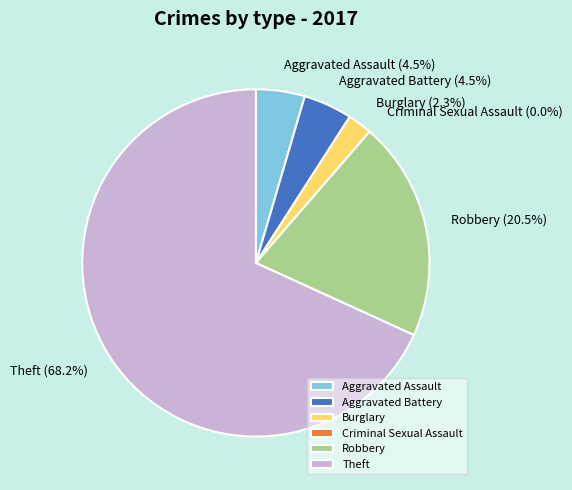

To the nearest percent, what is the average slice percentage?

17%